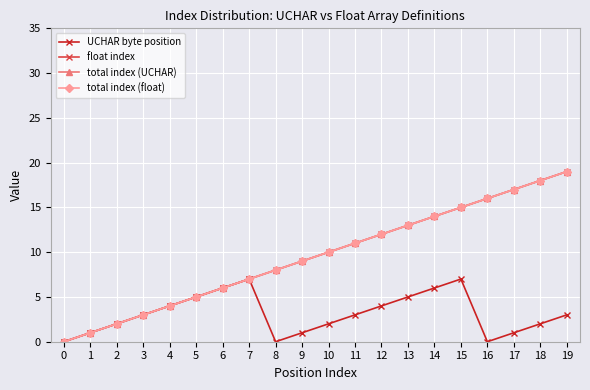

Does the chart have visible grid lines?

Yes